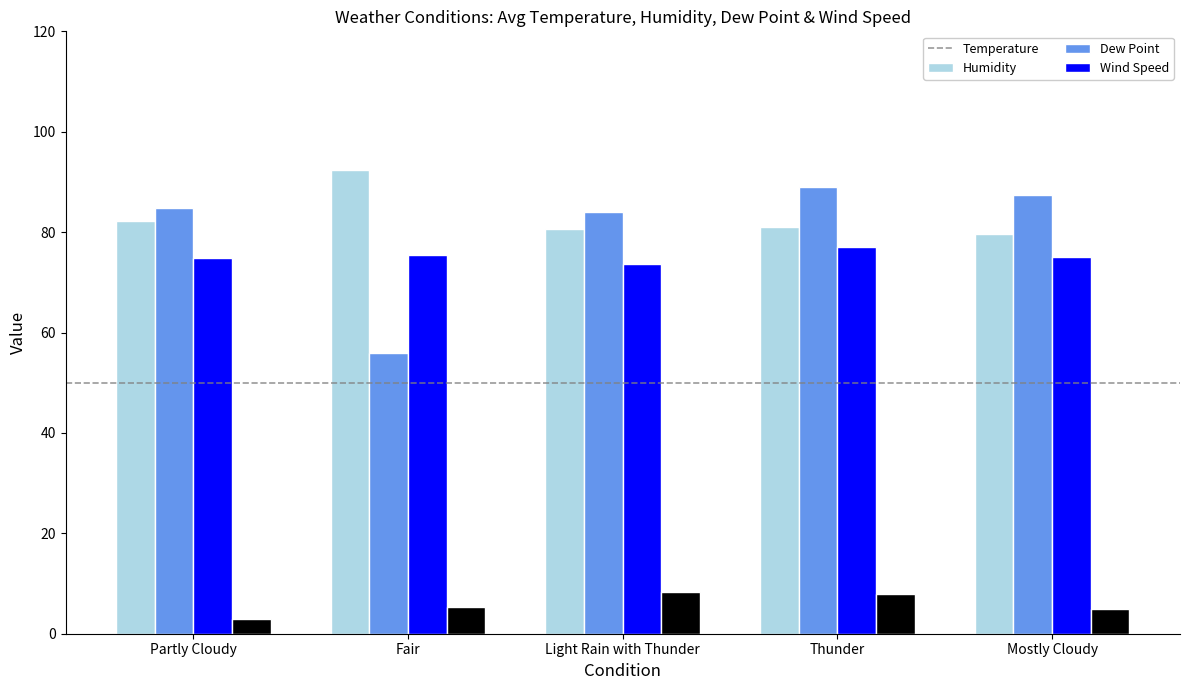

What value does the Wind Speed series have at Mostly Cloudy?

5.0